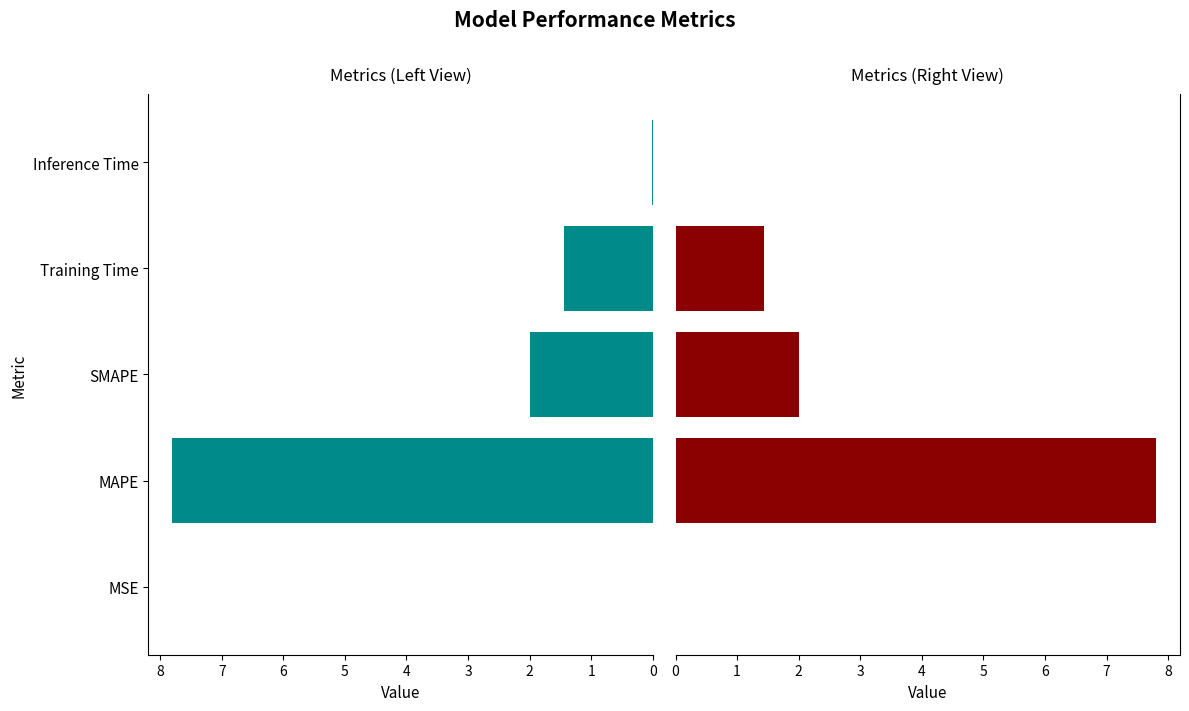

Does the chart contain stacked bars?

No